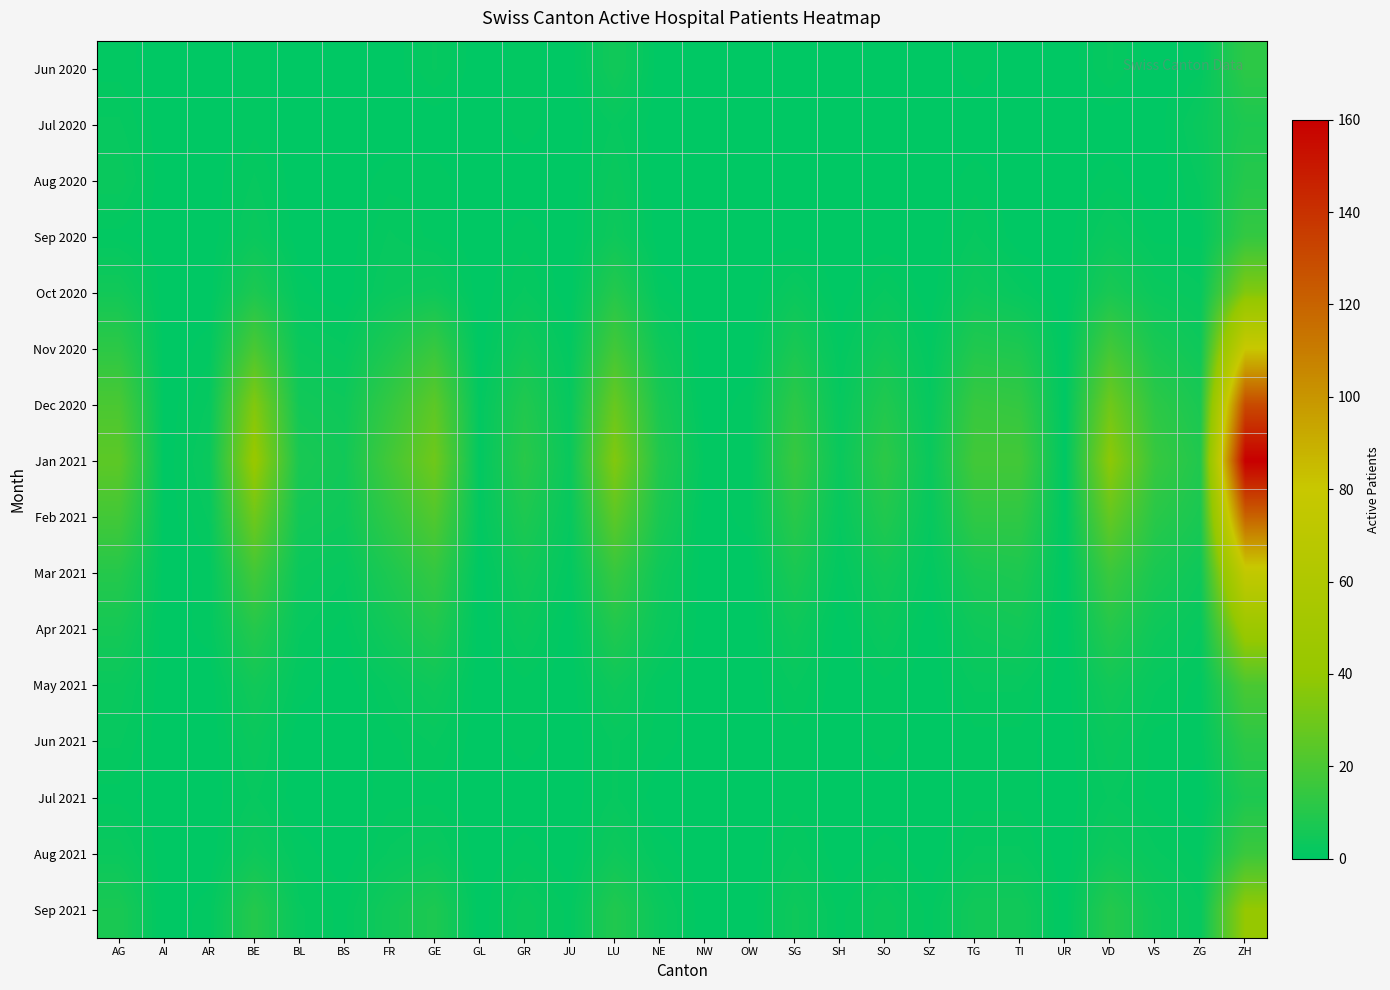

At SG, list the series in order from largest to smallest.

Jan 2021, Dec 2020, Feb 2021, Nov 2020, Mar 2021, Apr 2021, Sep 2021, Oct 2020, May 2021, Aug 2021, Jun 2021, Jul 2021, Jun 2020, Jul 2020, Aug 2020, Sep 2020